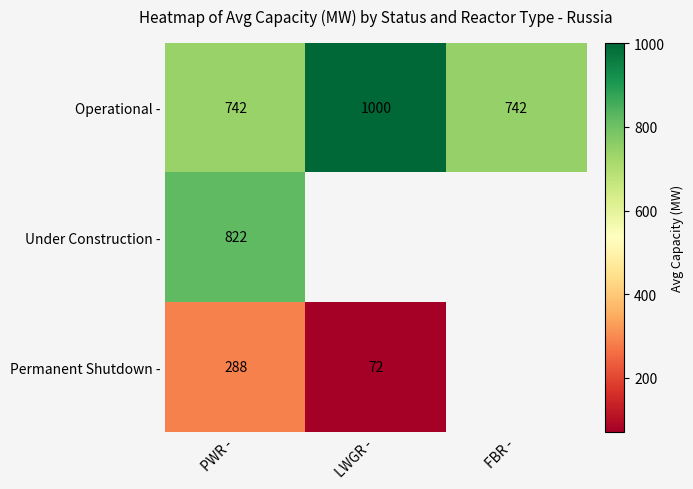

The Permanent Shutdown - series shows 72.0 at LWGR -. True or false?

True